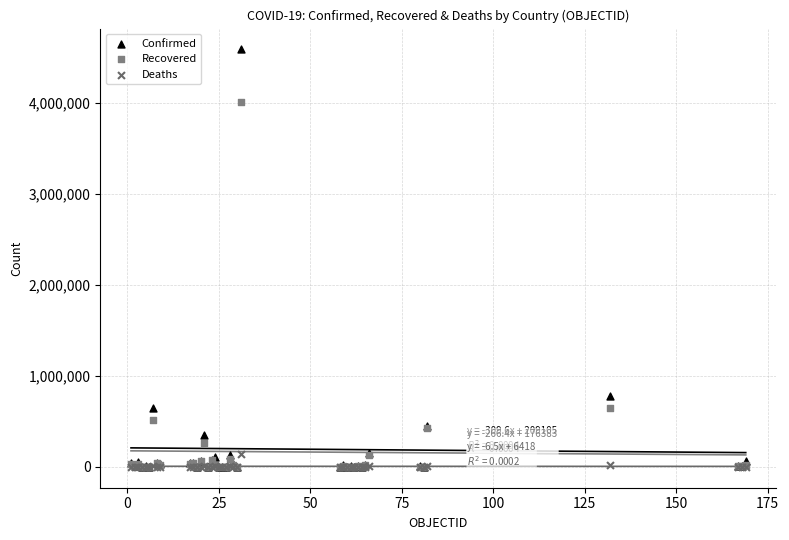

Across all series, what Y value is closest to 2295682?

777537